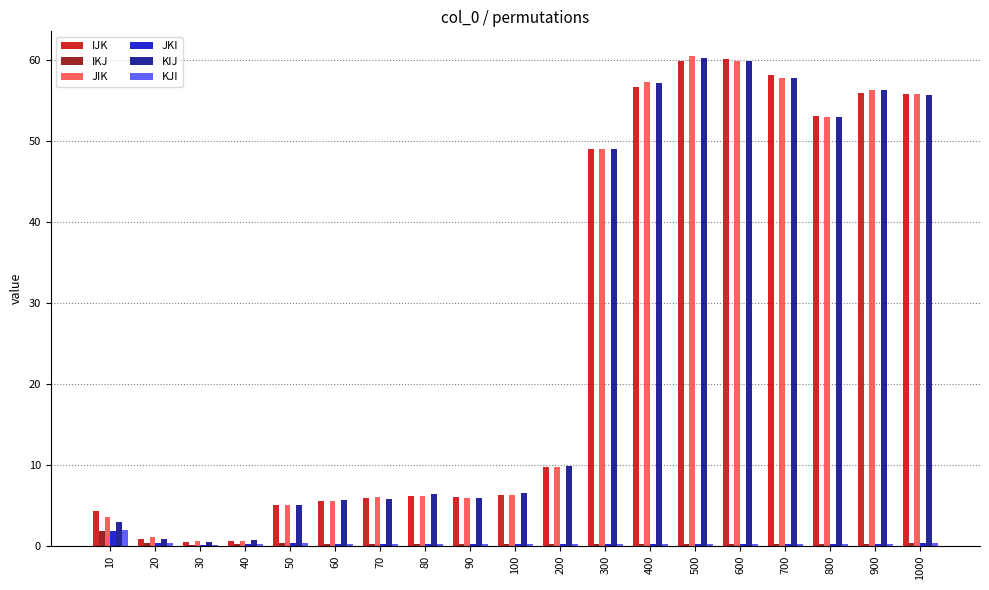

What are all the series names shown in the legend?

IJK, IKJ, JIK, JKI, KIJ, KJI